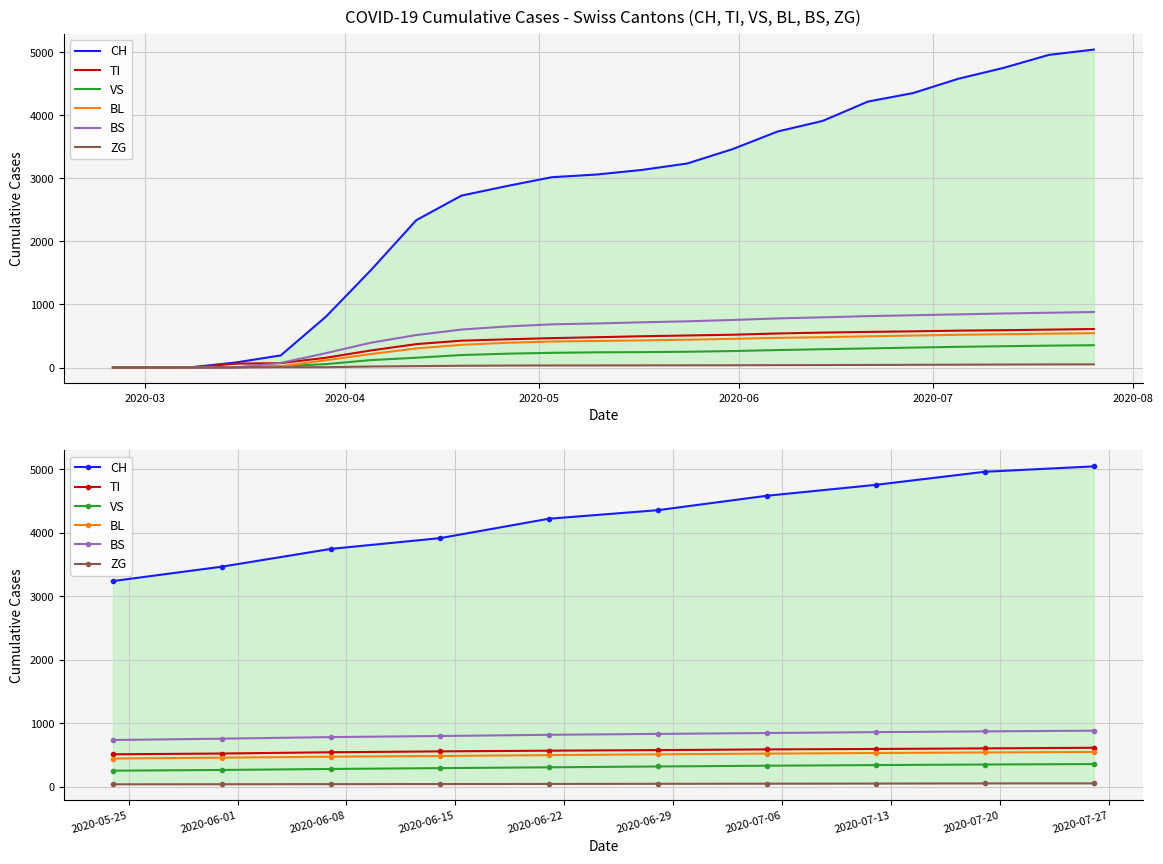

How many distinct data groups are displayed?

6